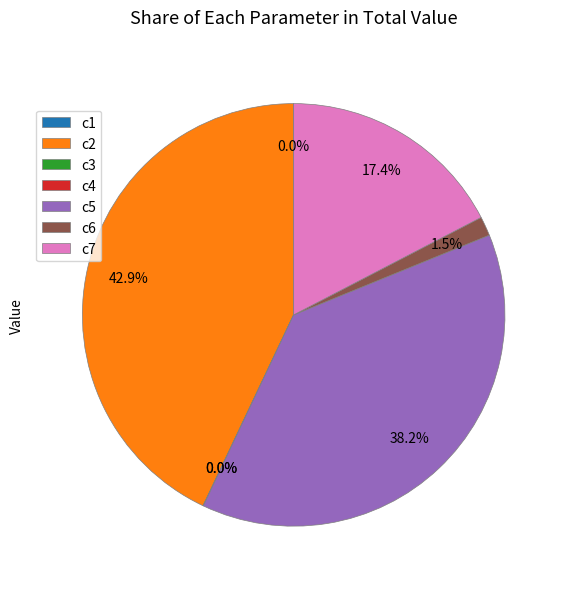

Which slice is the largest?

c2